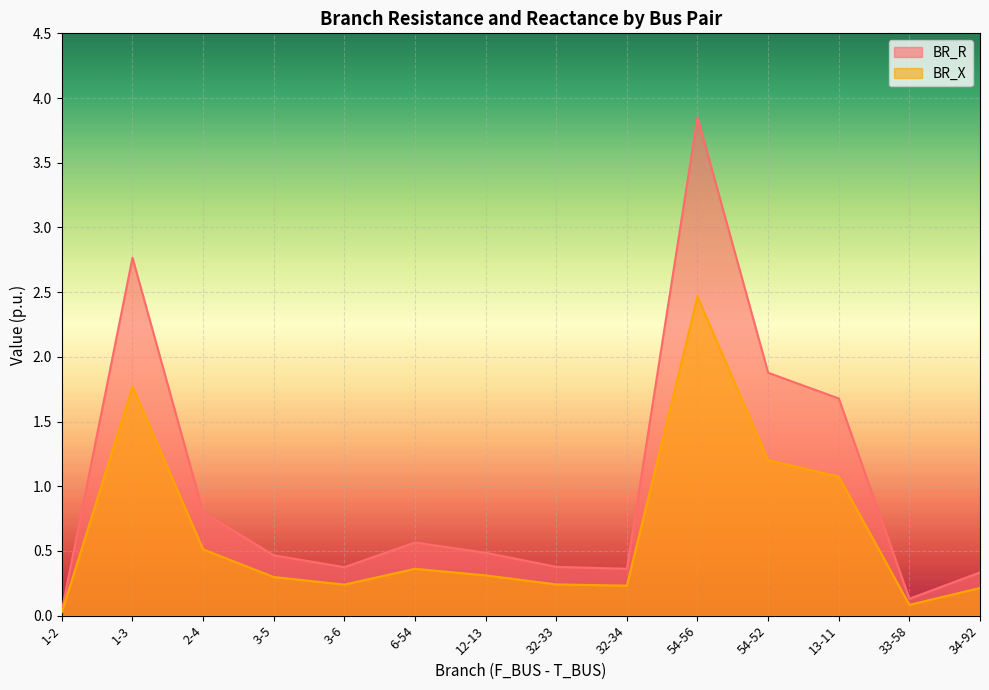

What is the total value across all series at 32-34?

0.6